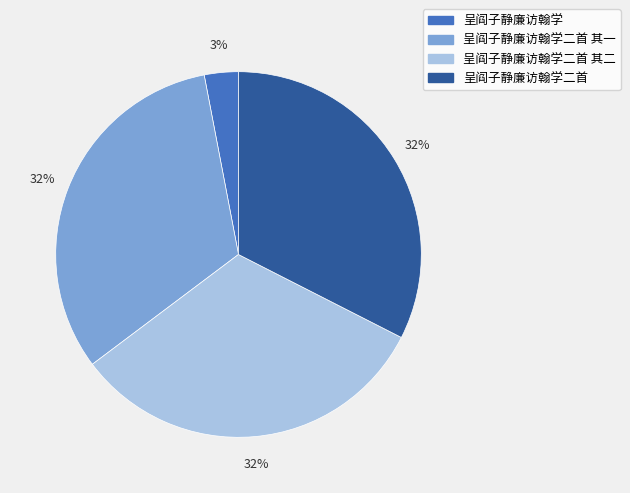

Does any single category account for the majority?

No